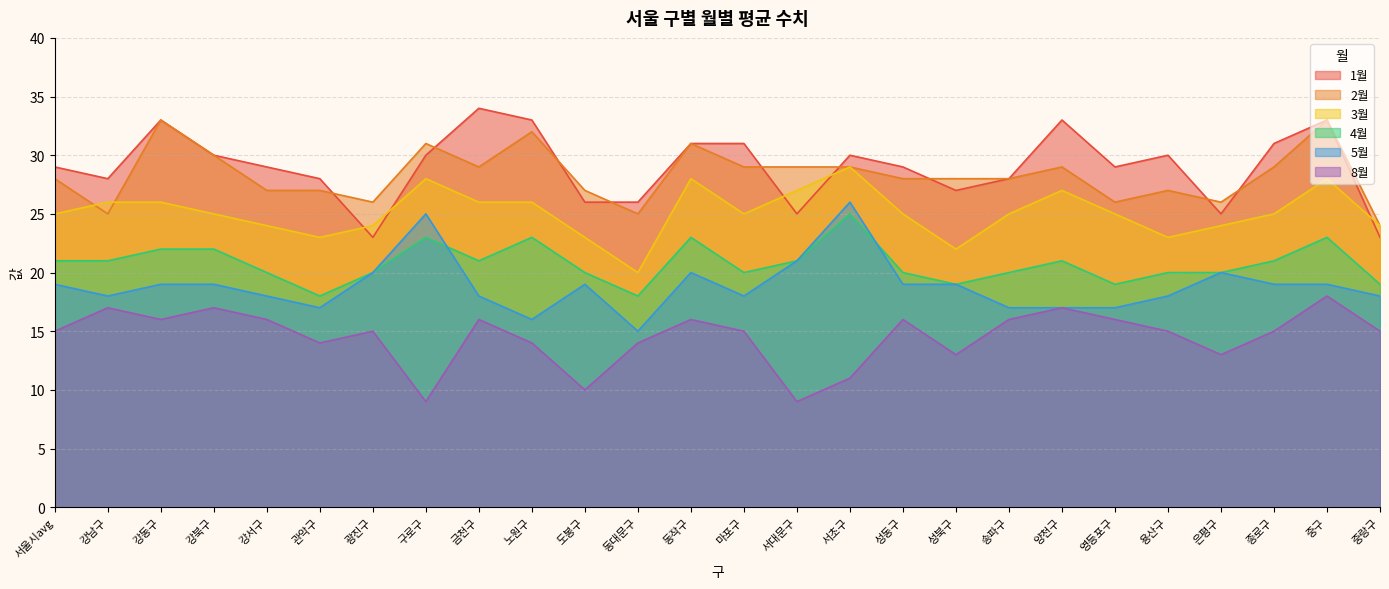

At 영등포구, list the series in order from smallest to largest.

8월, 5월, 4월, 3월, 2월, 1월